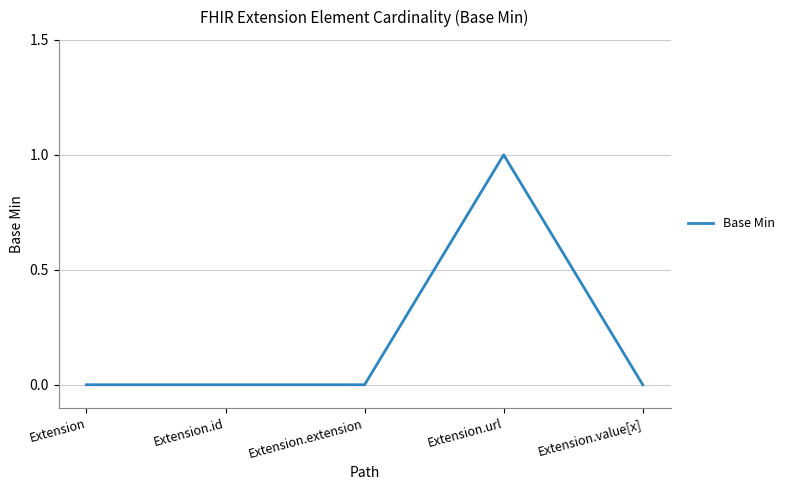

What is the sum of all values?

1